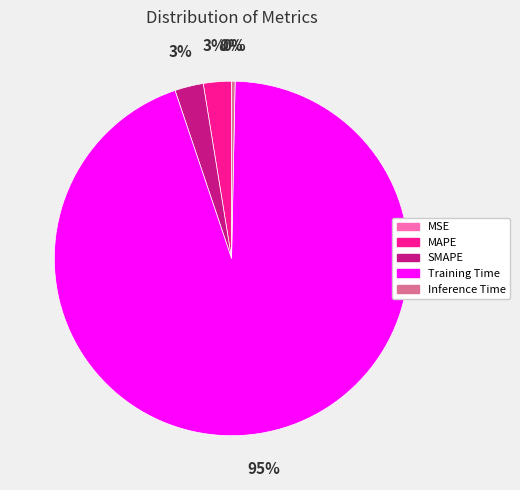

To the nearest percent, what percentage of the pie is SMAPE?

3%